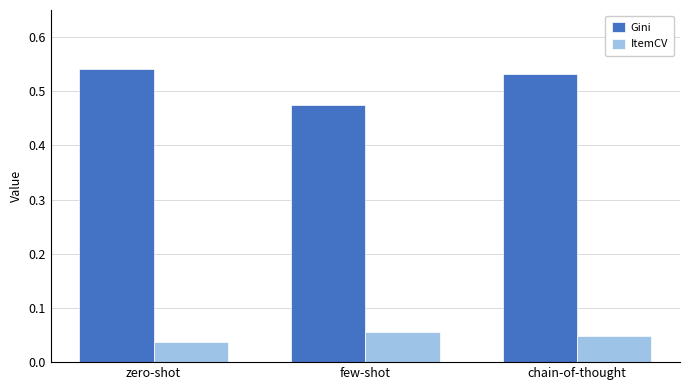

What are all the series names shown in the legend?

Gini, ItemCV